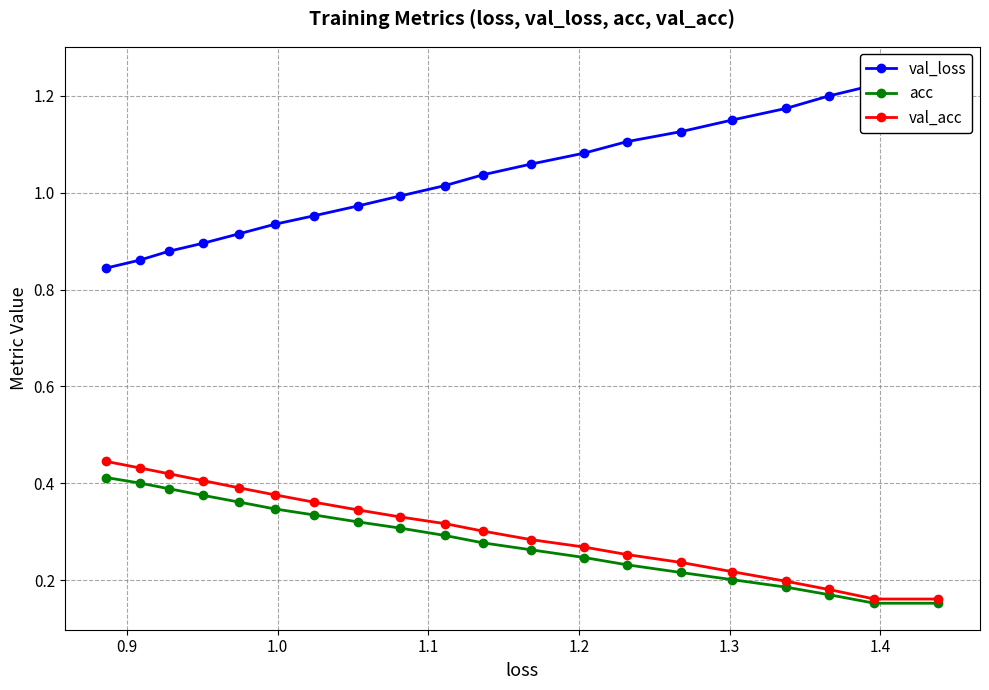

Does the chart have visible grid lines?

Yes